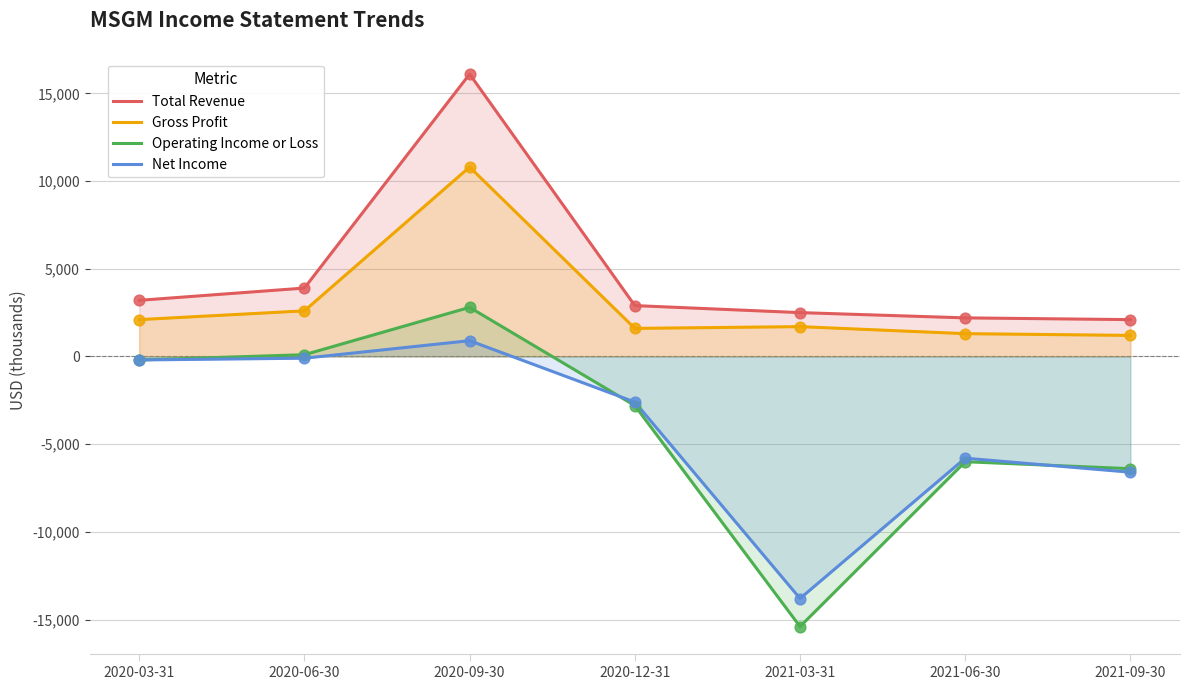

Which series has the largest total across all categories?

Total Revenue